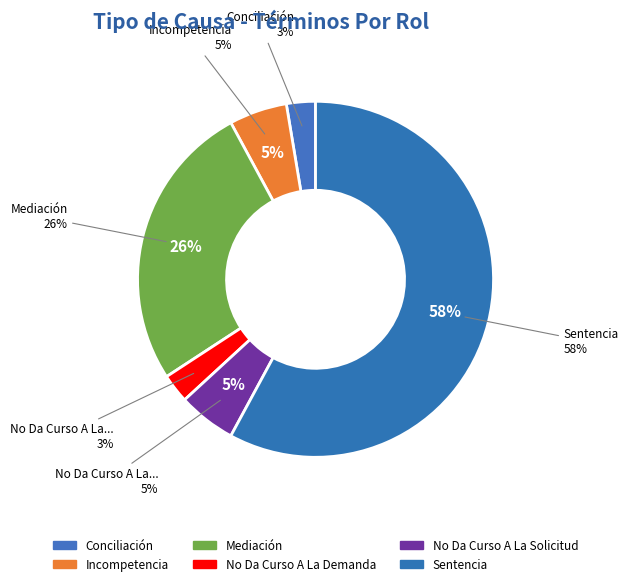

What percentage is NOT represented by Incompetencia?

94.7%